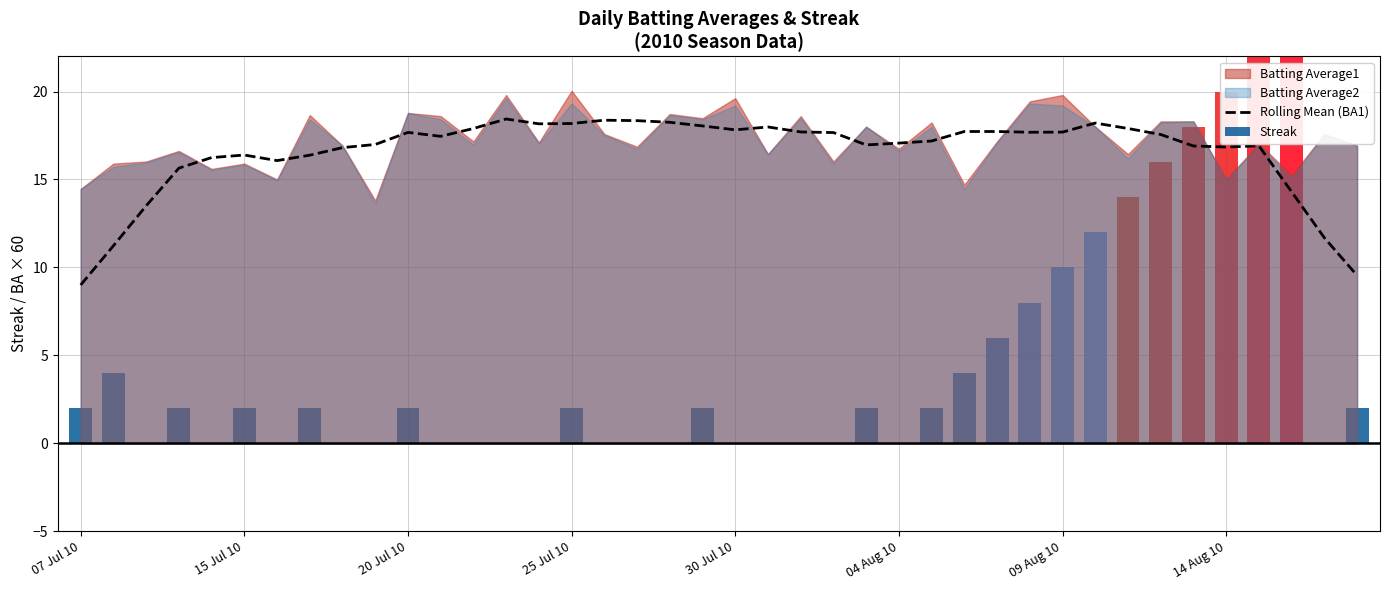

Does the chart contain stacked bars?

No